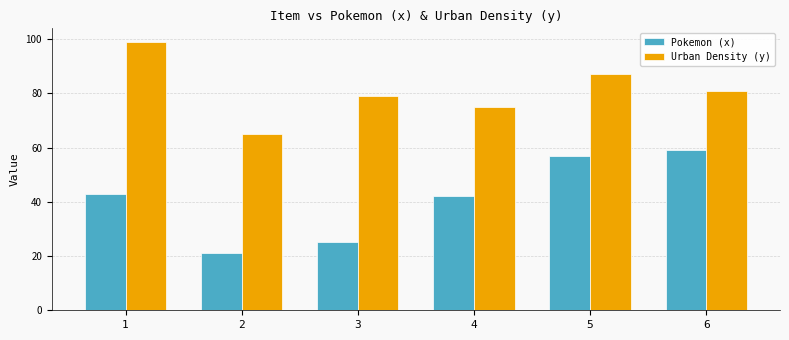

Does the chart contain any negative values?

No